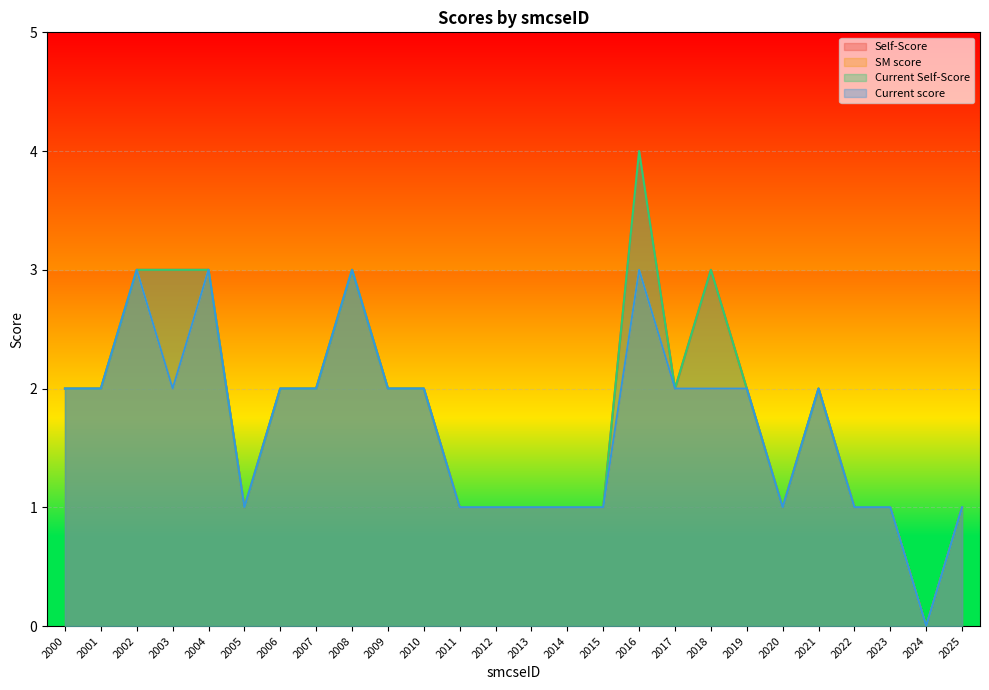

How many data points in SM score are above 2?

4